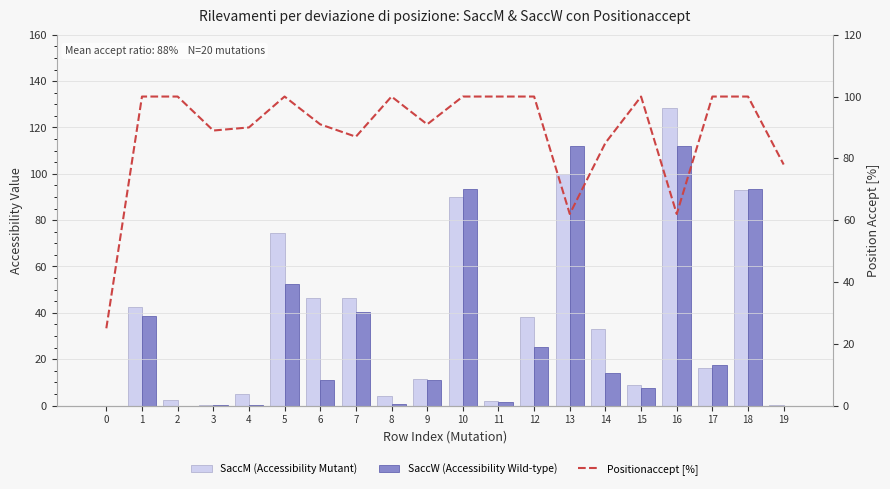

What is the sum of the SaccW (Accessibility Wild-type) values at 14 and 0?

14.1